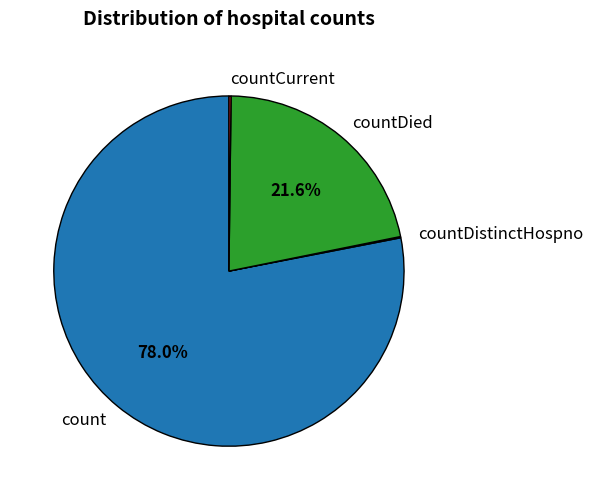

What percentage is the countDied slice, to the nearest percent?

22%